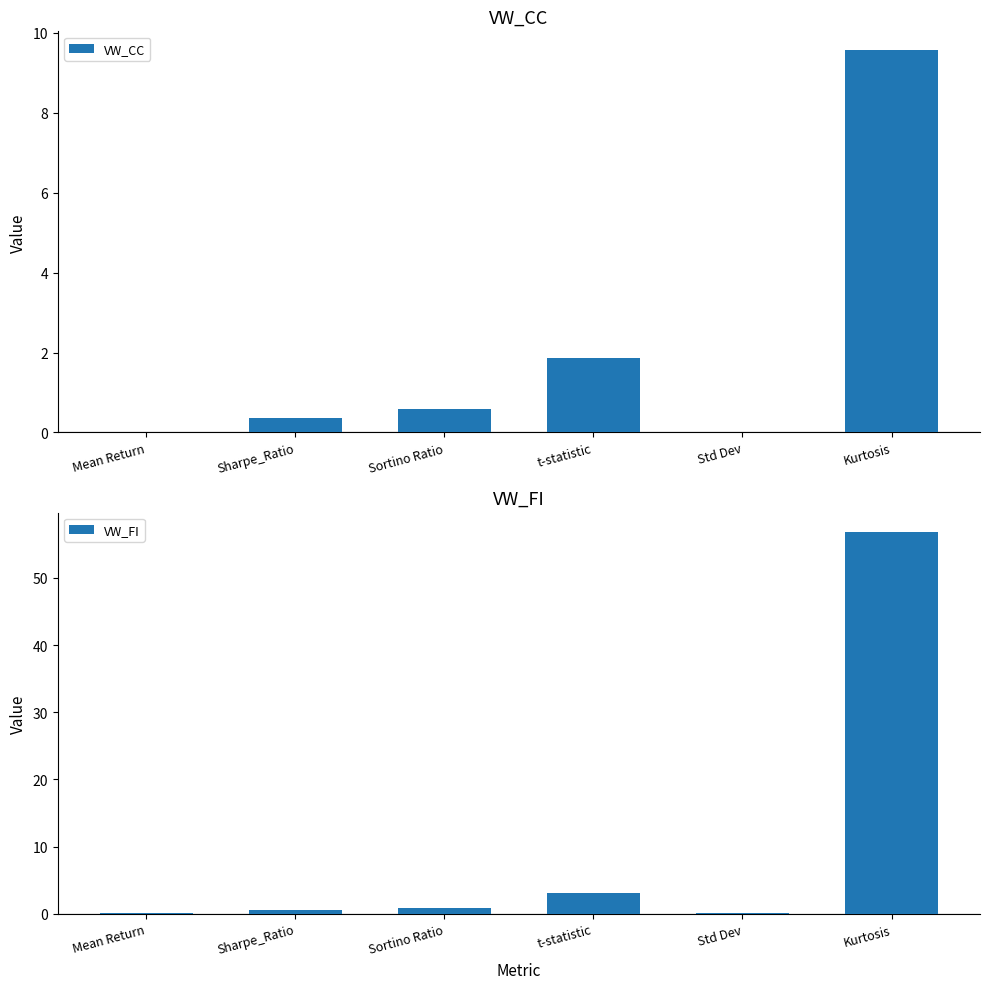

How many bars are there in each group?

2